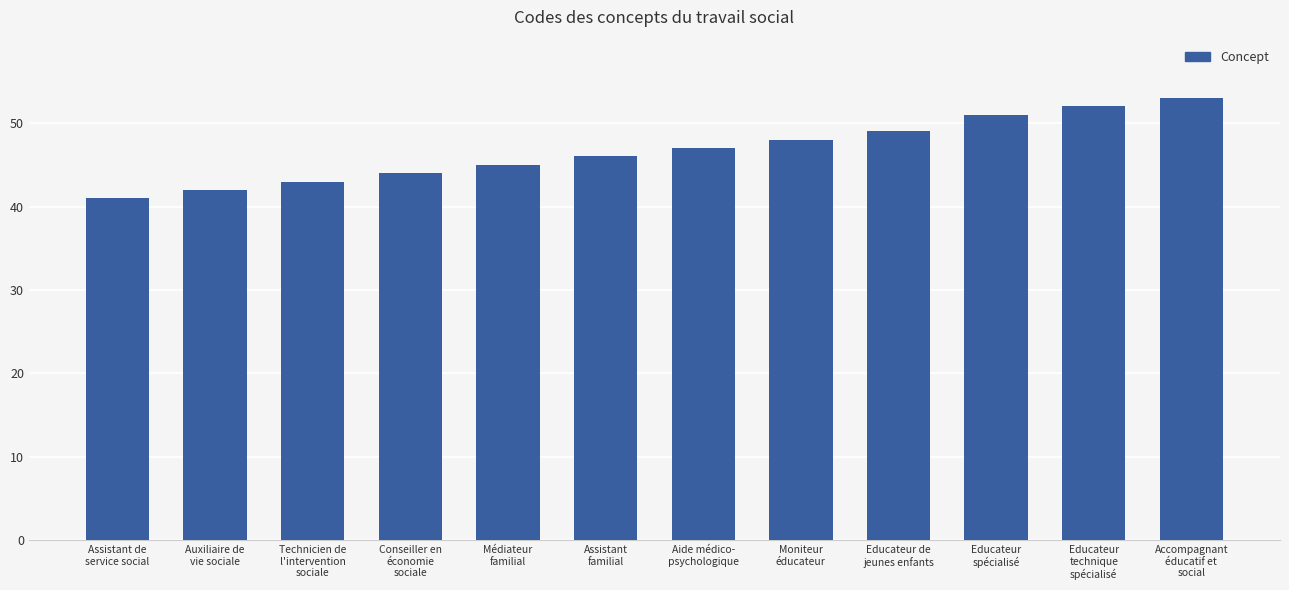

What is the approximate value at Moniteur
éducateur, to the nearest 10?

50